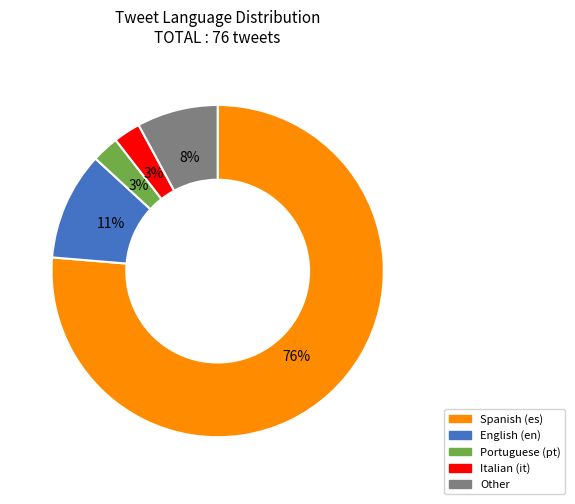

To the nearest percent, what is the average slice percentage?

20%